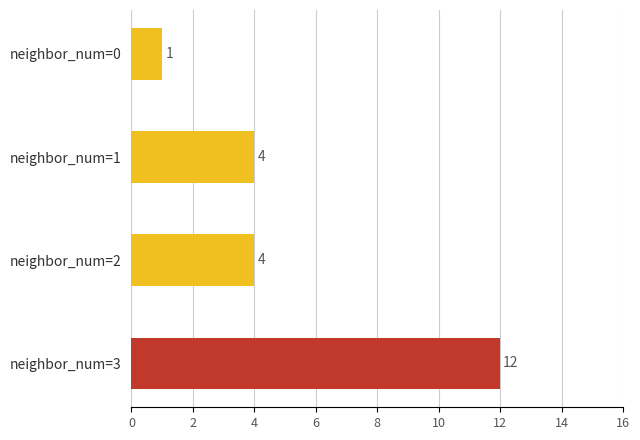

What is the smallest value displayed?

1